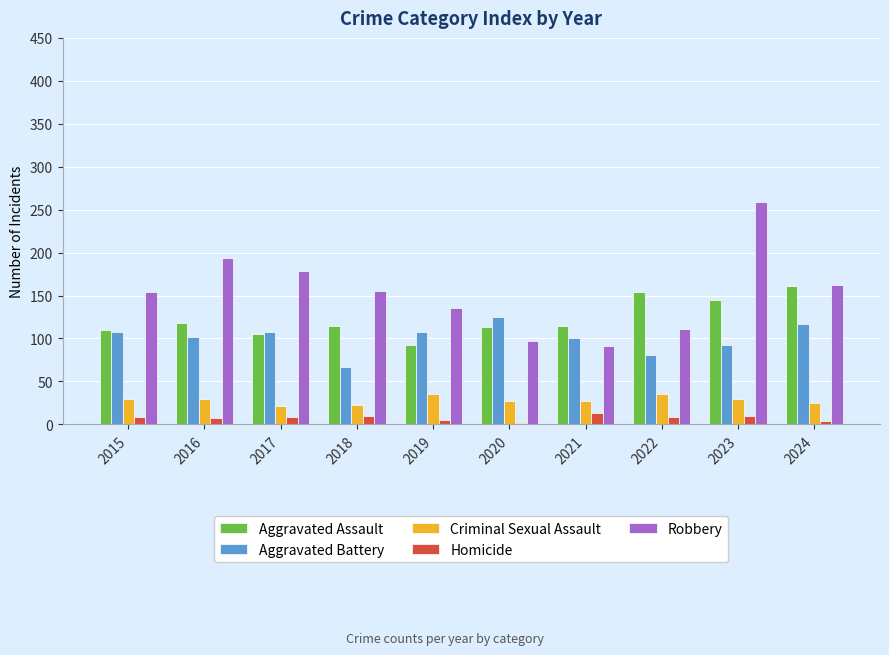

How many distinct data groups are displayed?

5